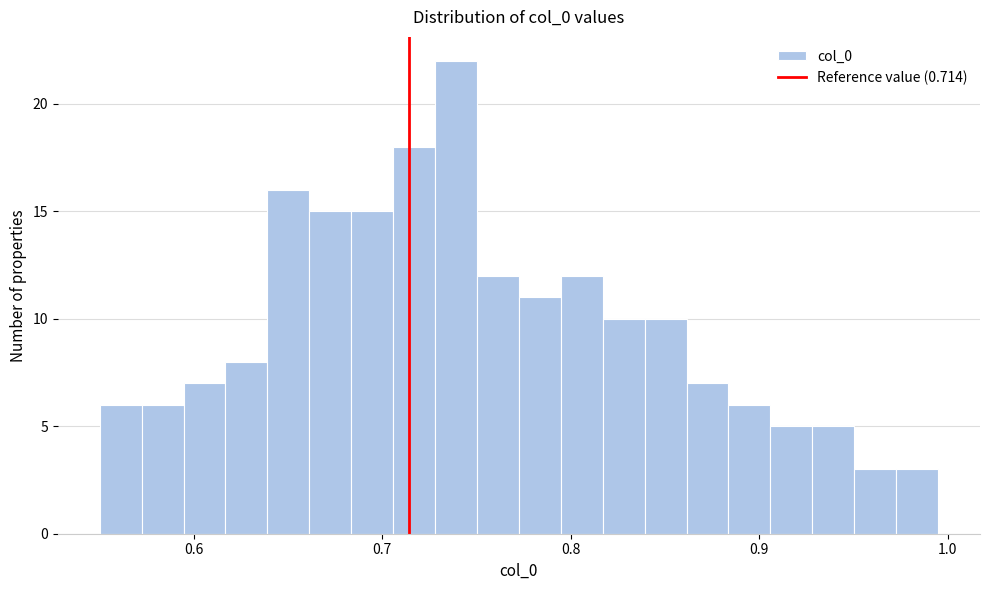

Read against the x-axis, roughly where is the centre of the tallest bar?

0.74